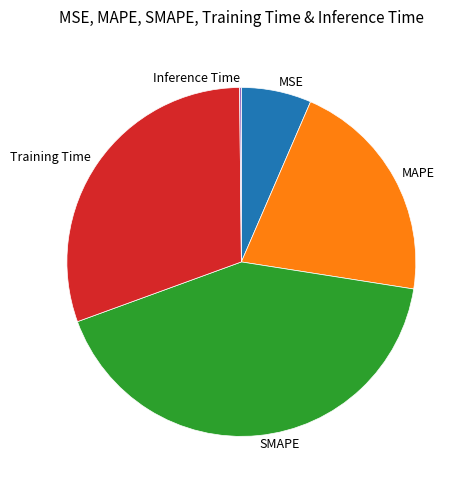

Does MAPE represent more than half of the total?

No